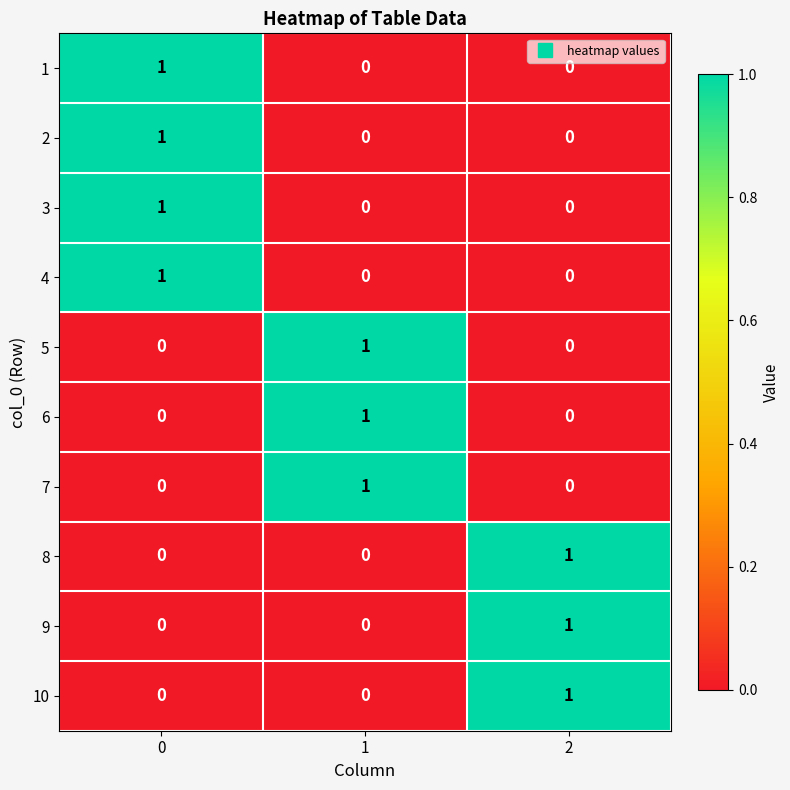

At how many categories does at least one series exceed 0?

3